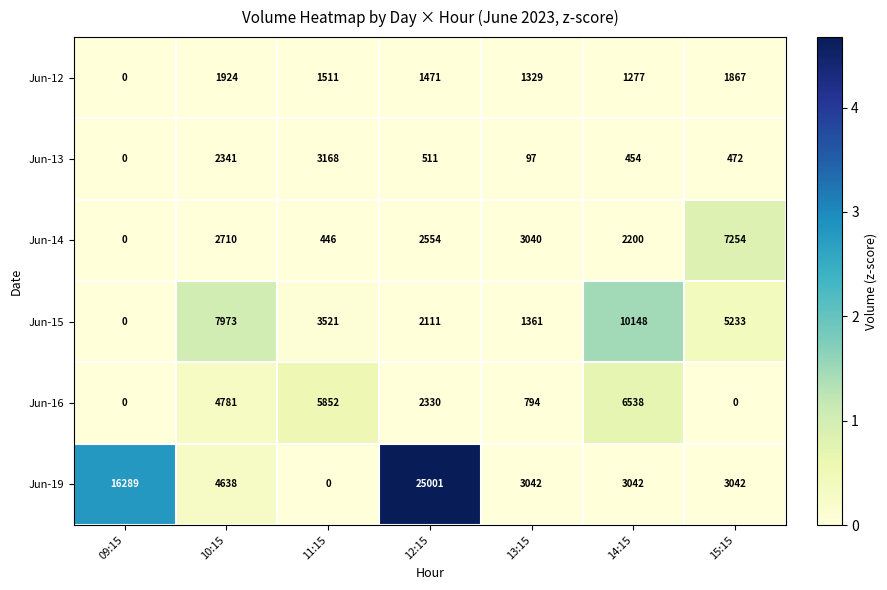

What is the greatest value displayed?

25001